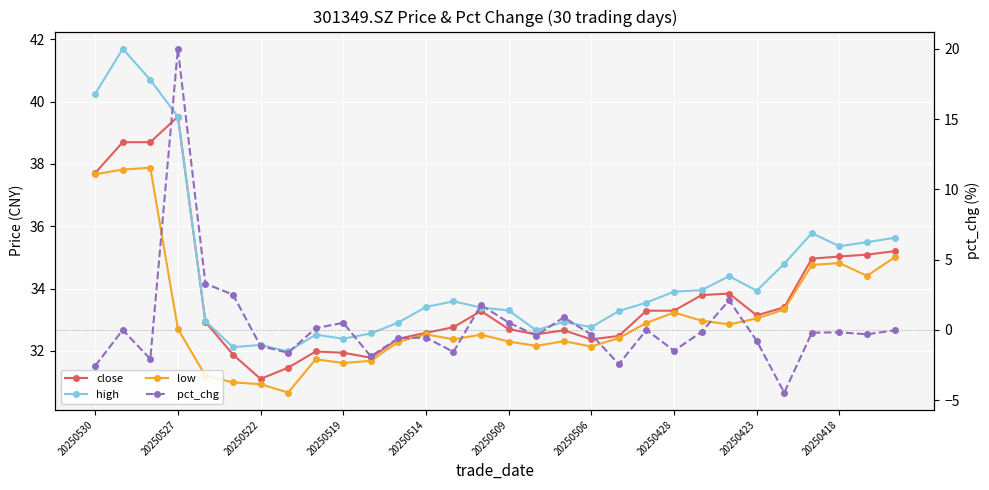

Is this an area chart (filled region under the line)?

No